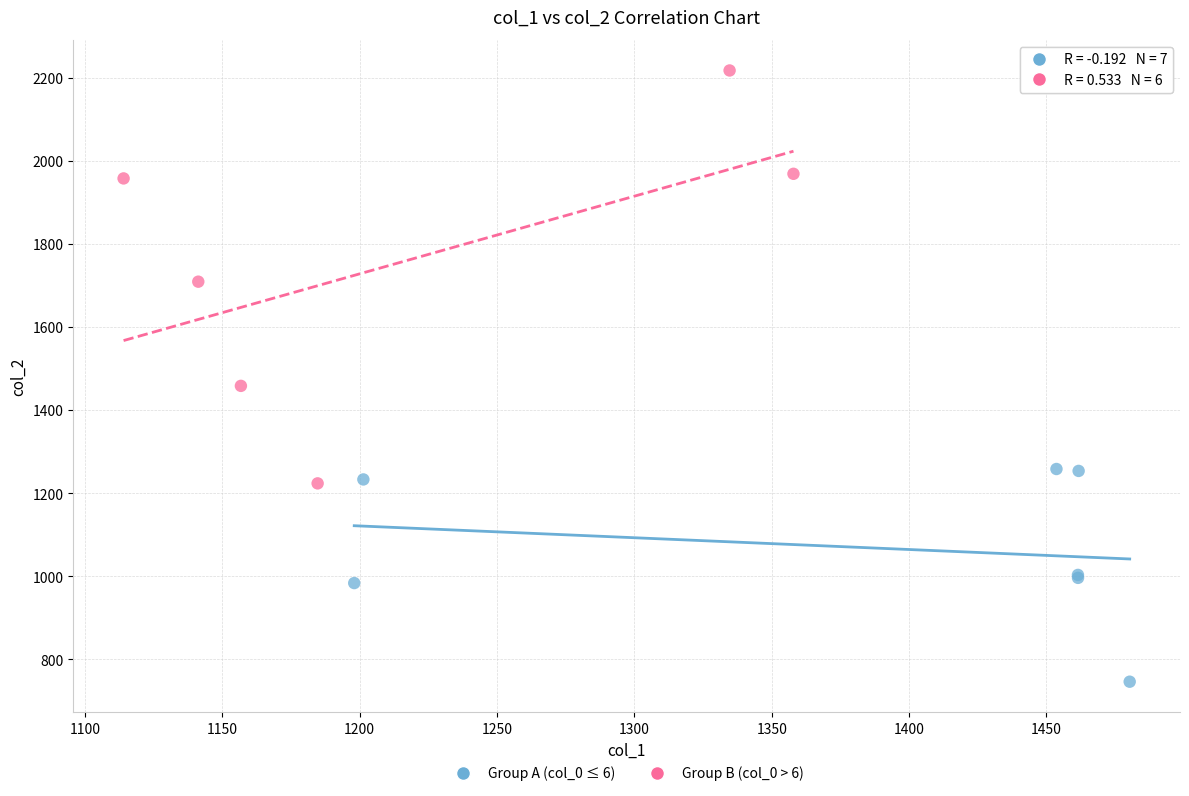

Which series contains the lowest Y value?

Group A (col_0 ≤ 6)